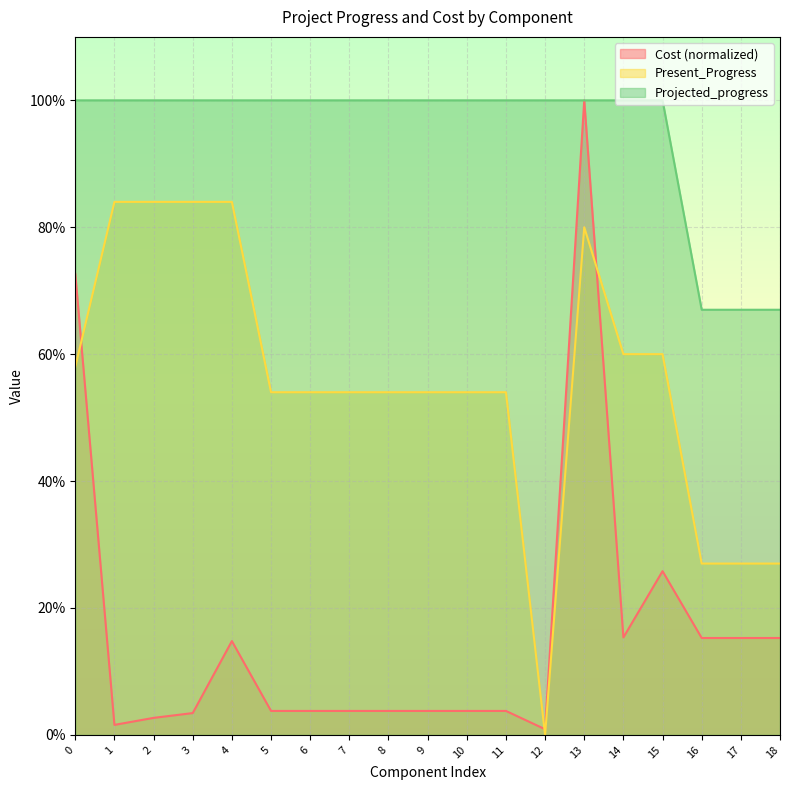

Which category has the highest value in the Cost series?

13